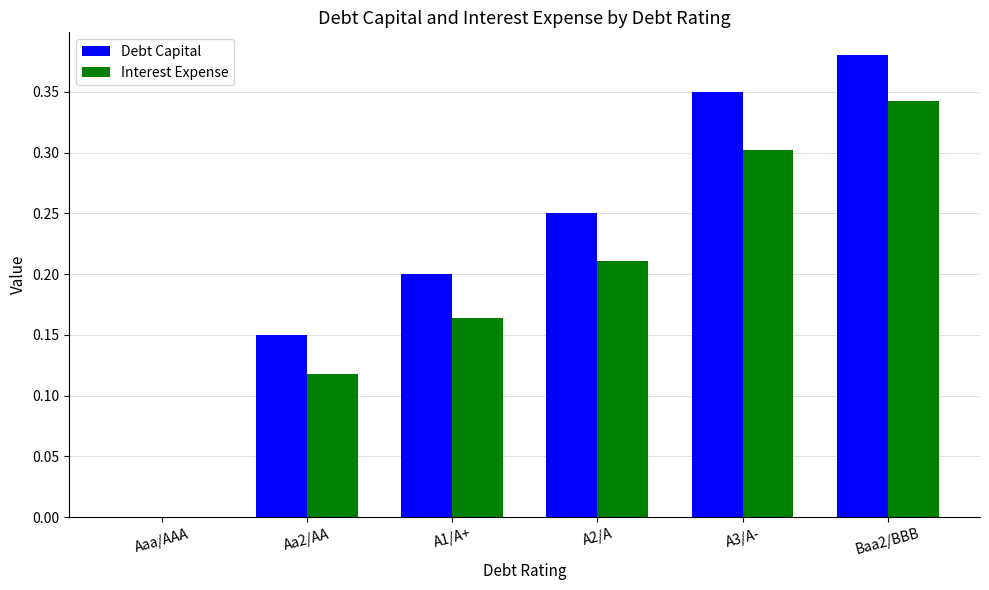

How many positive values does the Debt Capital series have?

5